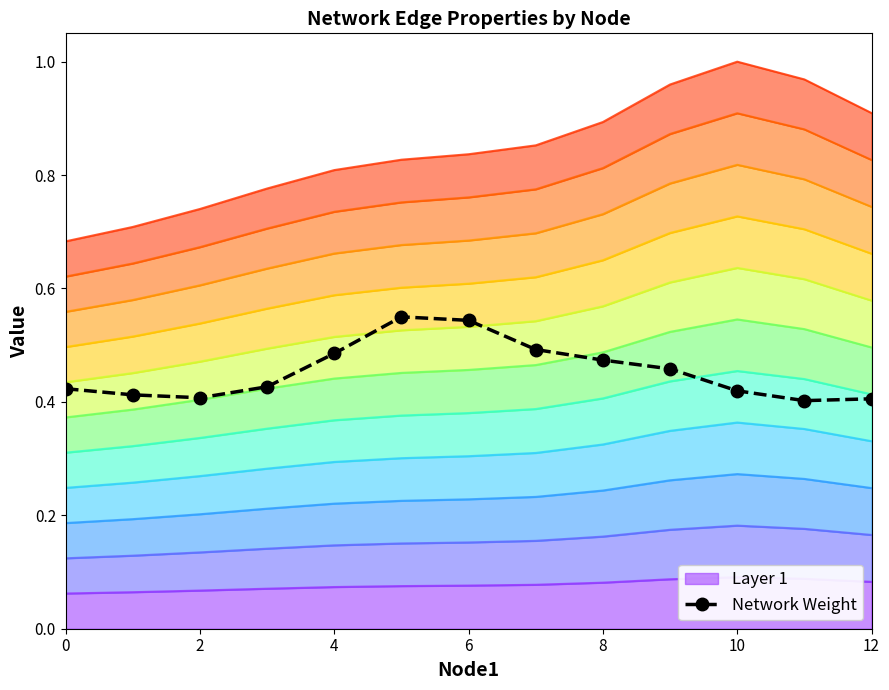

Count the Network Weight values in the range 0 to 1.

13